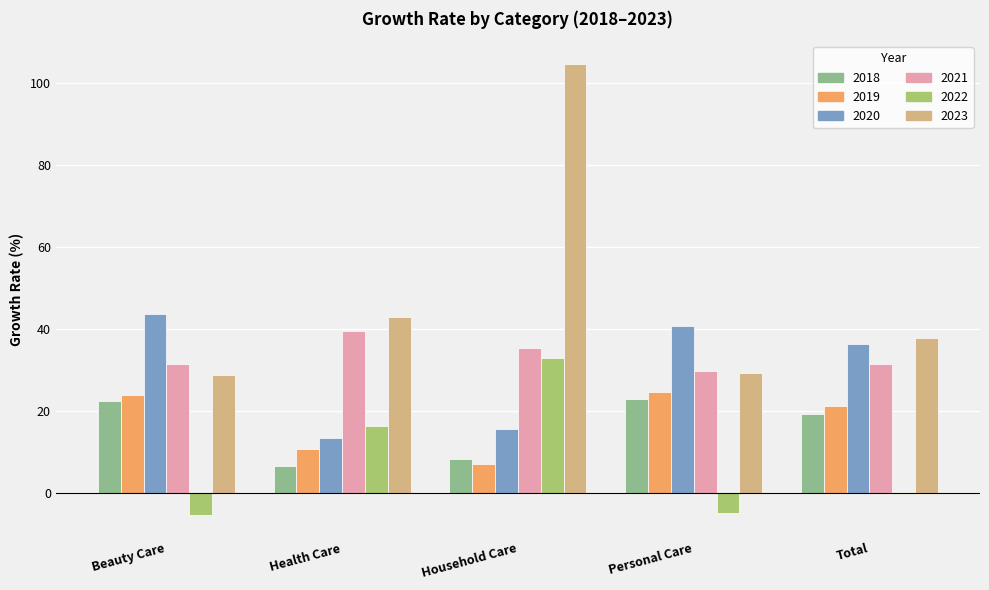

Is the value of 2019 at Total greater than the value of 2018 at Household Care?

Yes